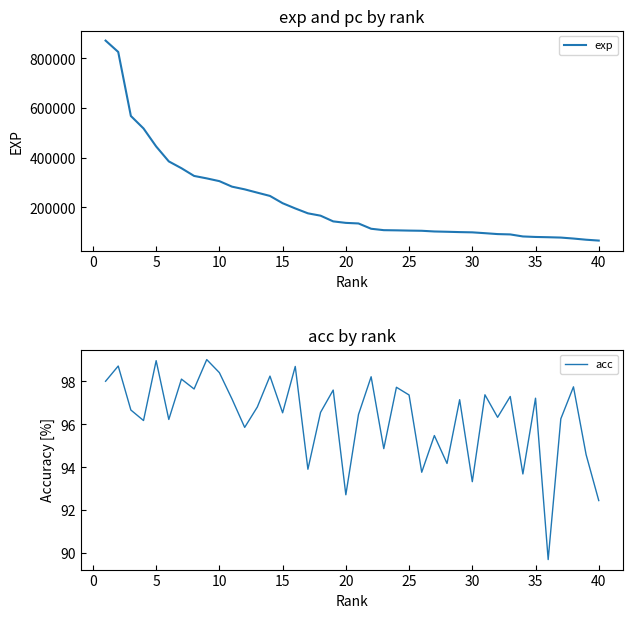

What is the difference between the second highest and minimum values in the exp series?

760071